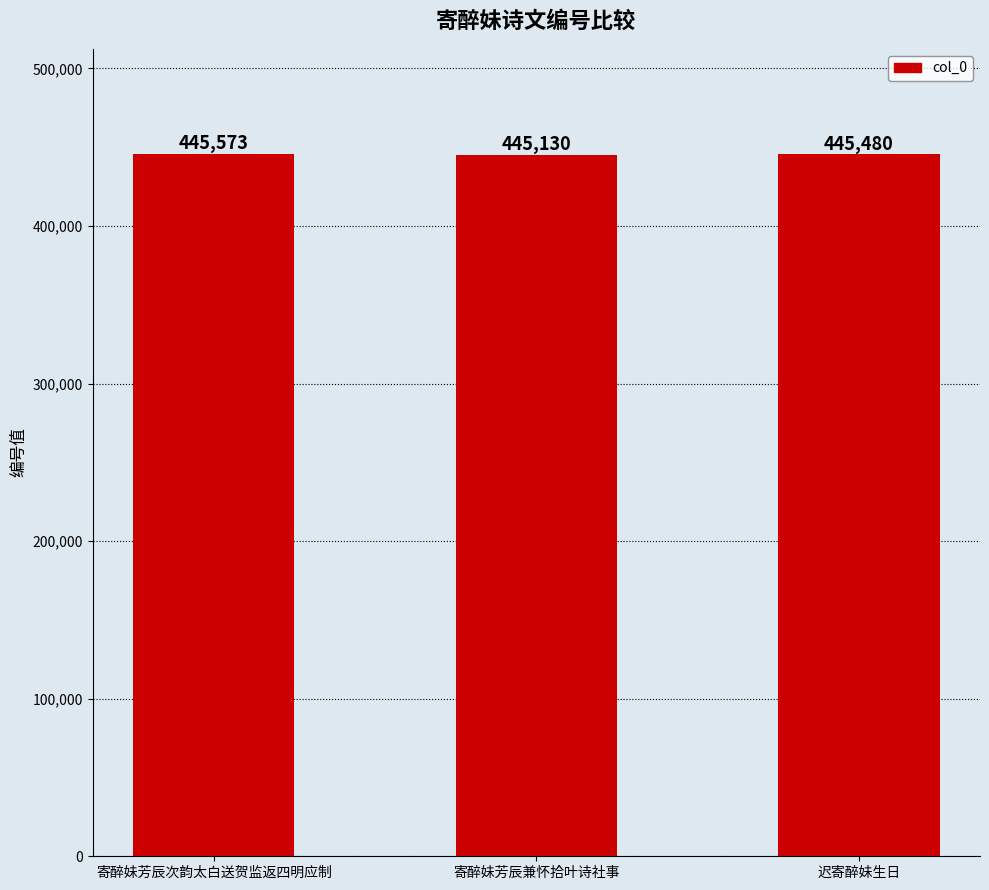

Reading left to right, extract all data points from this chart.

445573	445130	445480